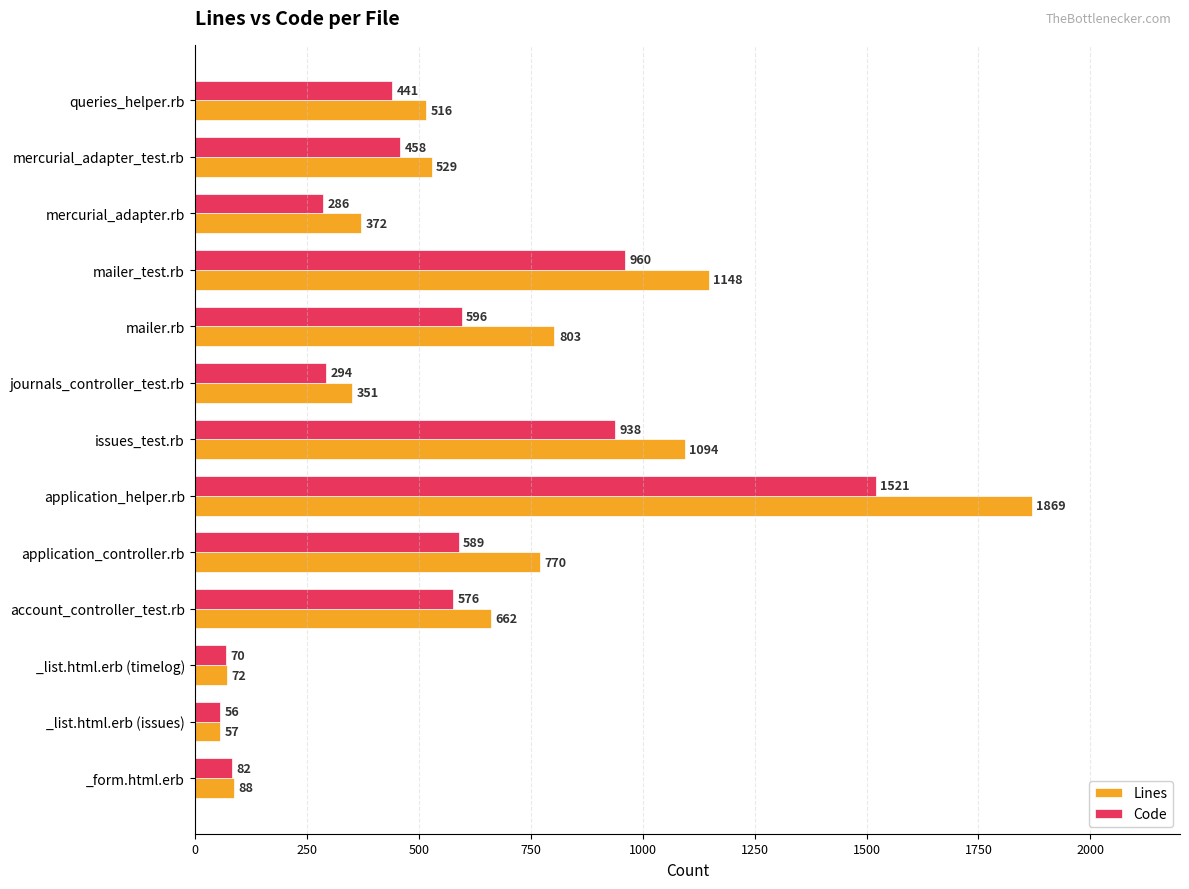

At how many categories does at least one series exceed 1349?

1